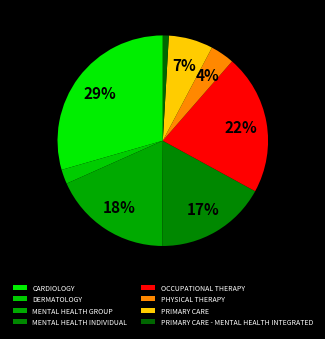

Is PRIMARY CARE the majority of the pie?

No